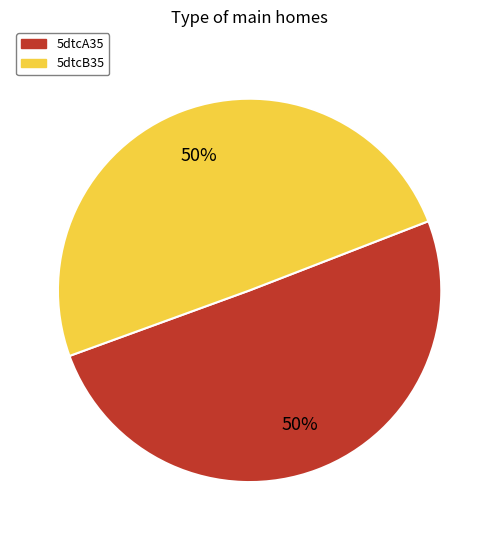

Count the number of slices in the pie.

2